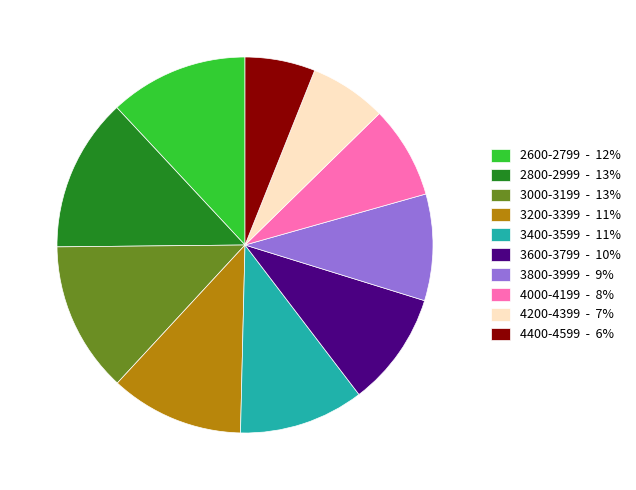

What is the ratio of the value at 4000-4199 to the value at 2600-2799?

0.7